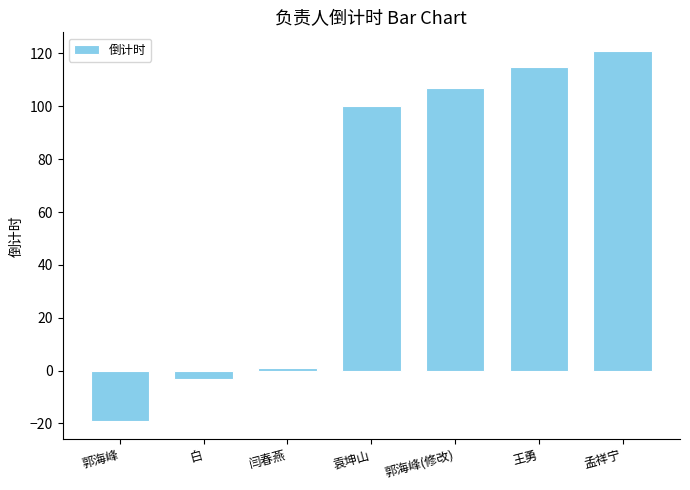

What is the approximate value at 郭海峰(修改)?

107